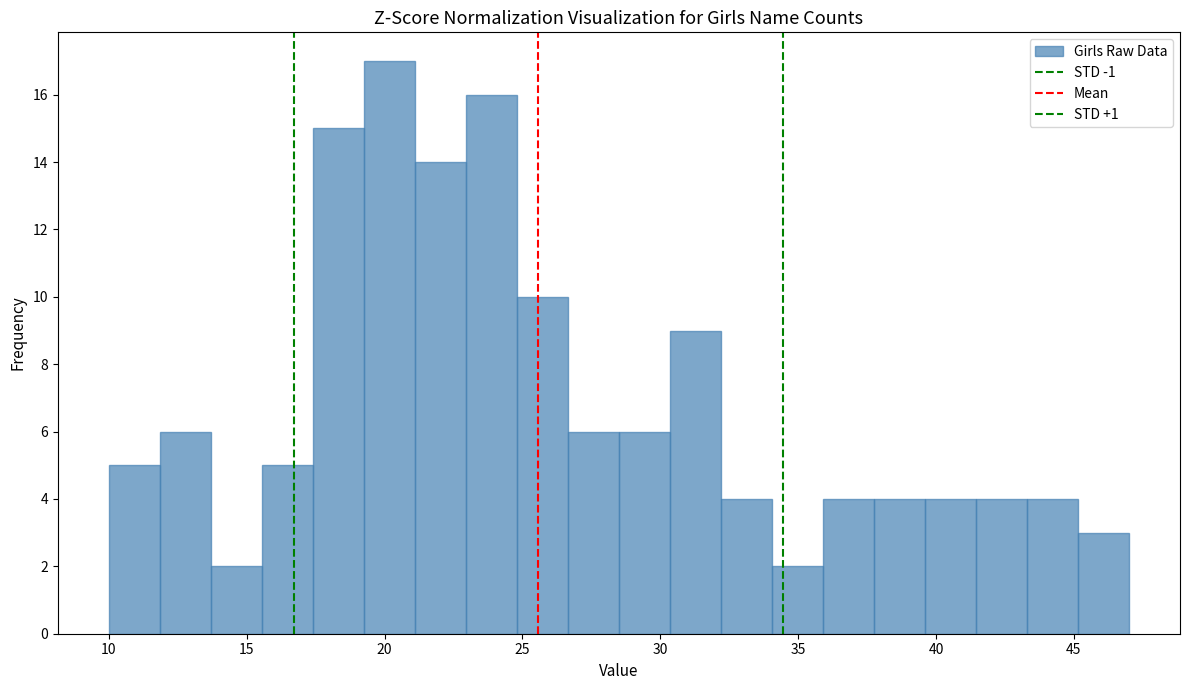

Around what value on the x-axis is the tallest bar? Give the approximate position of its centre, as read against the axis.

20.0